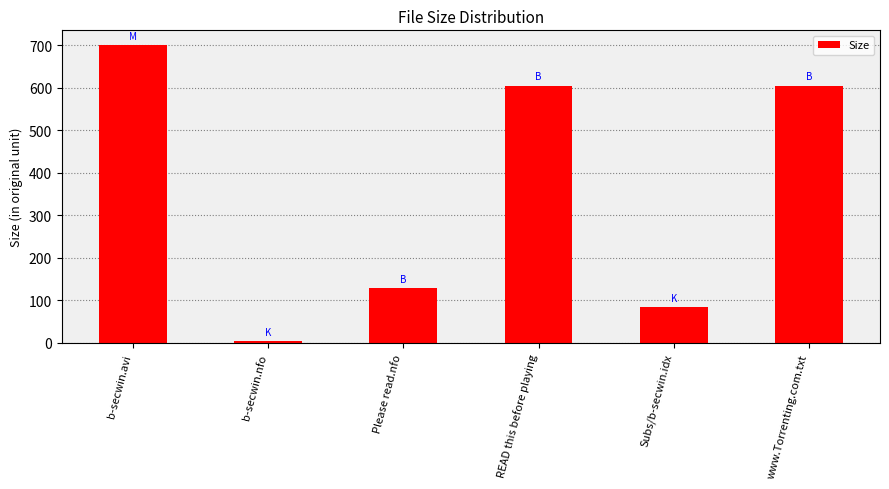

What is the smallest value displayed?

4.8